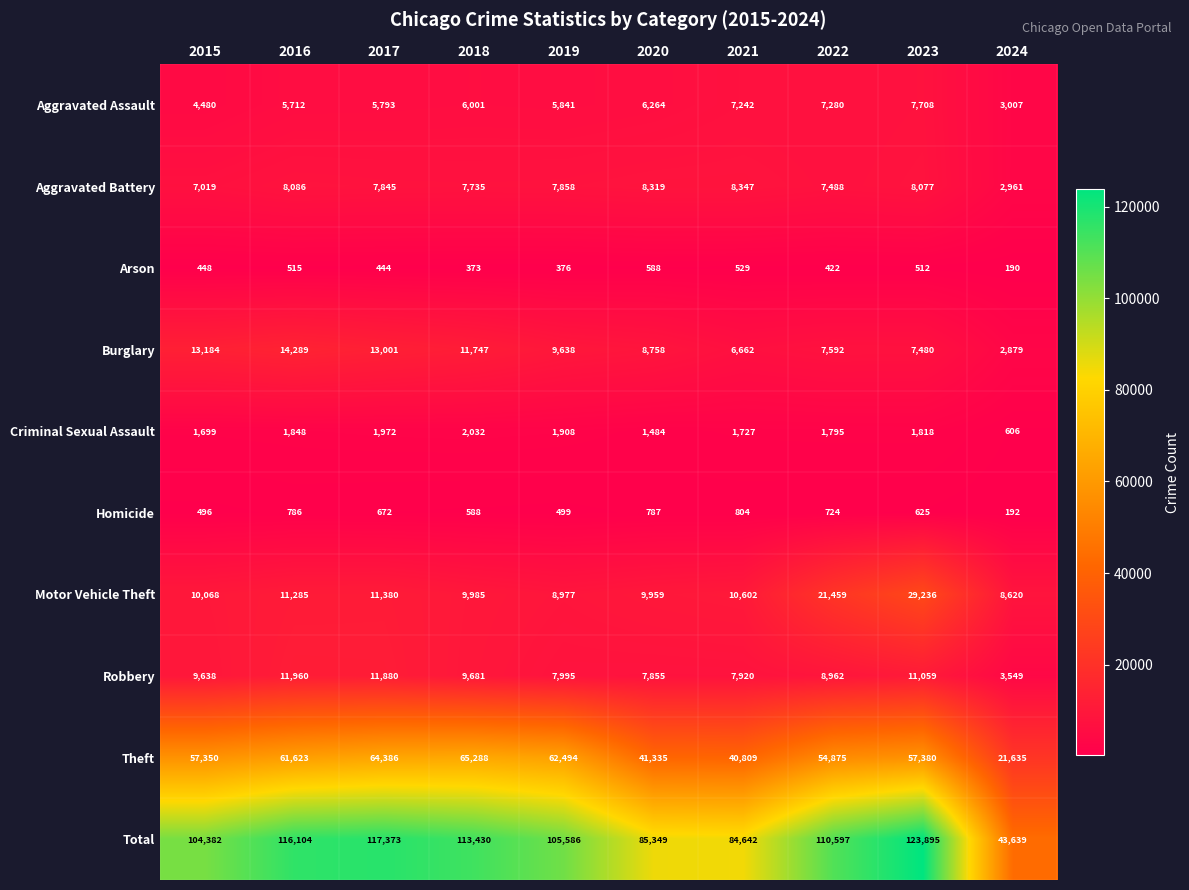

At which category is the sum across all series the highest?

2023